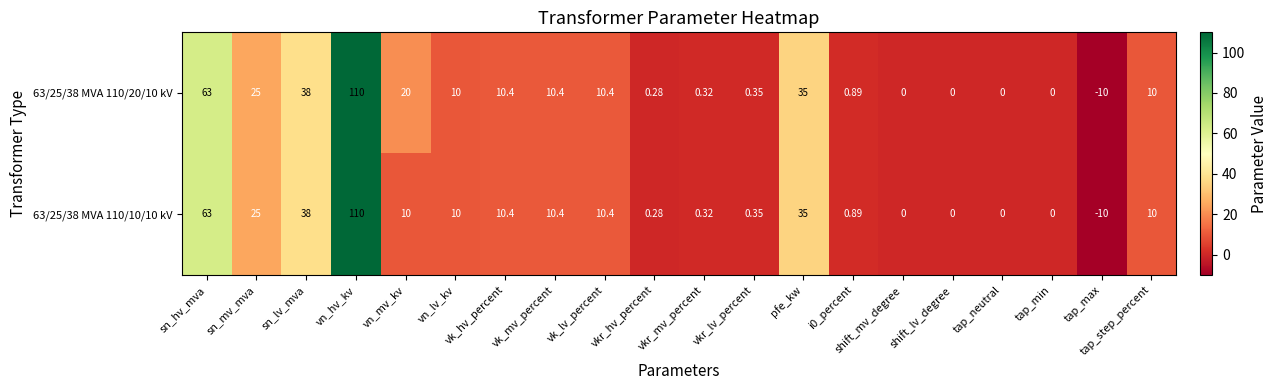

At which label does 63/25/38 MVA 110/20/10 kV first exceed 10?

sn_hv_mva